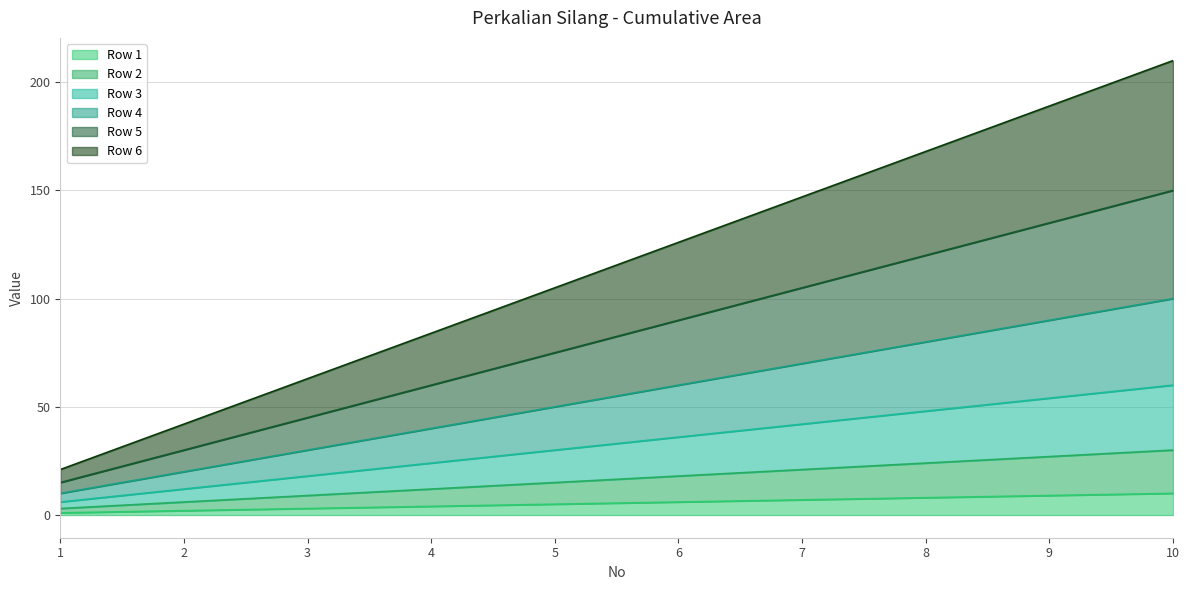

What is the sum of the Row 5 values at 9 and 2?

165